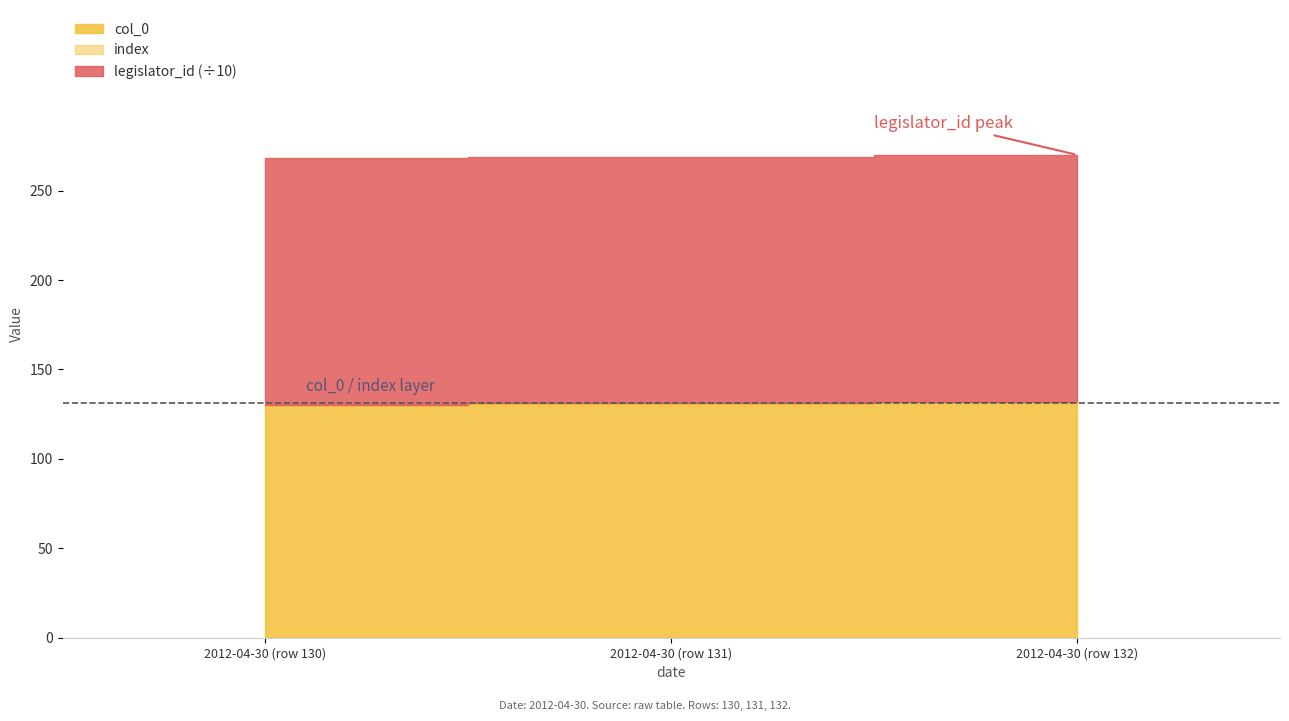

Reading left to right, extract all data points from this chart.

col_0: 130	131	132
index: 130	131	132
legislator_id: 1380	1380	1380